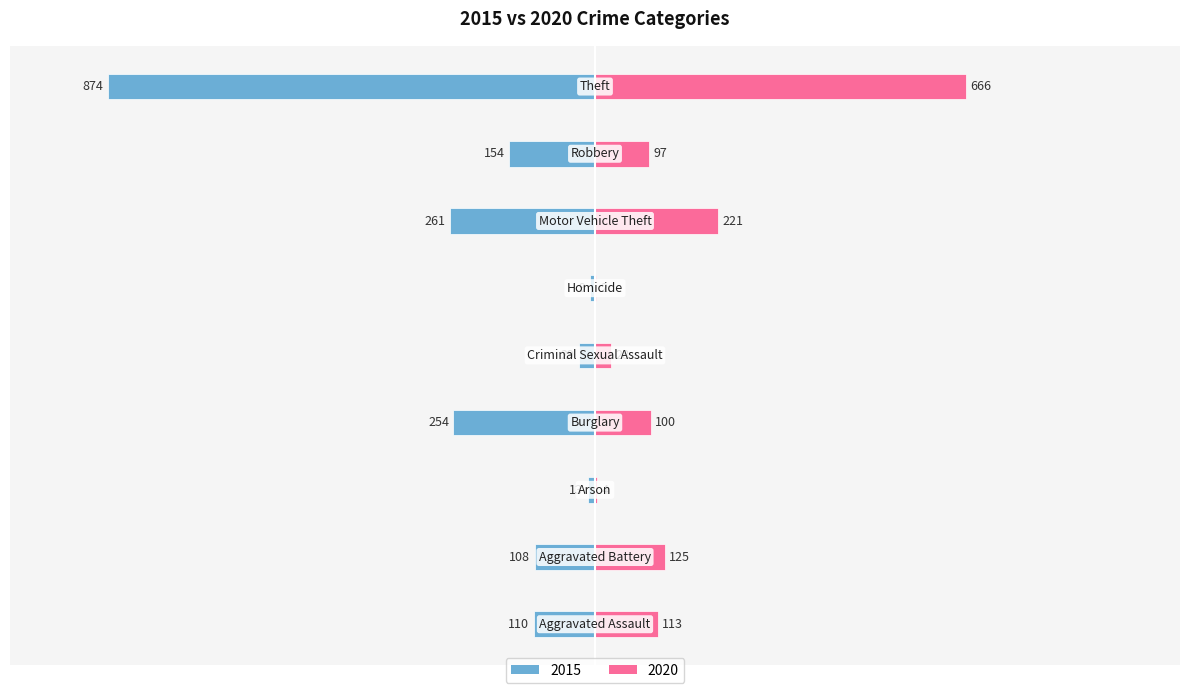

Does the chart contain stacked bars?

No